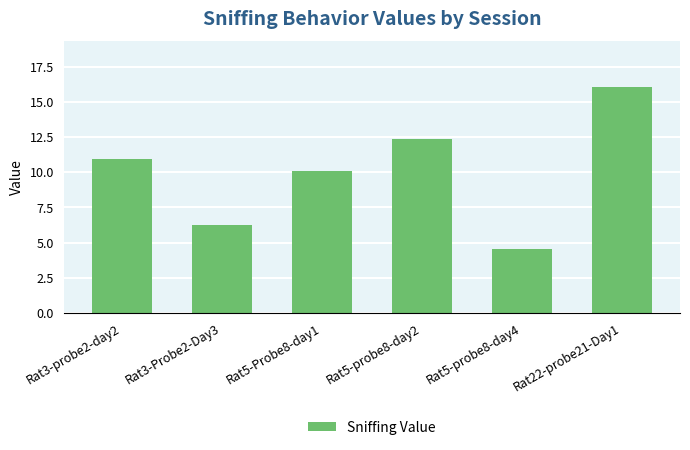

Is it true that the value at Rat3-Probe2-Day3 is 6.2?

True